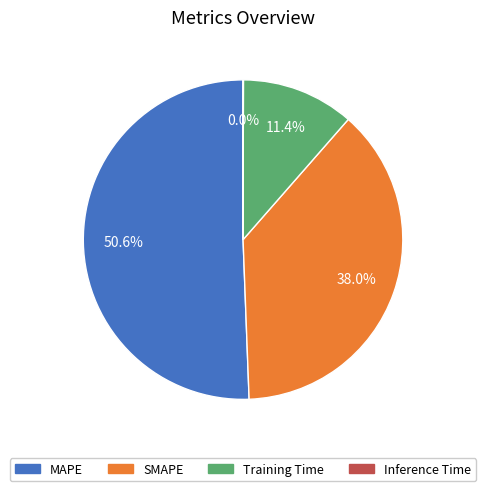

To the nearest percent, what is the difference between the largest and smallest slice percentages?

51%